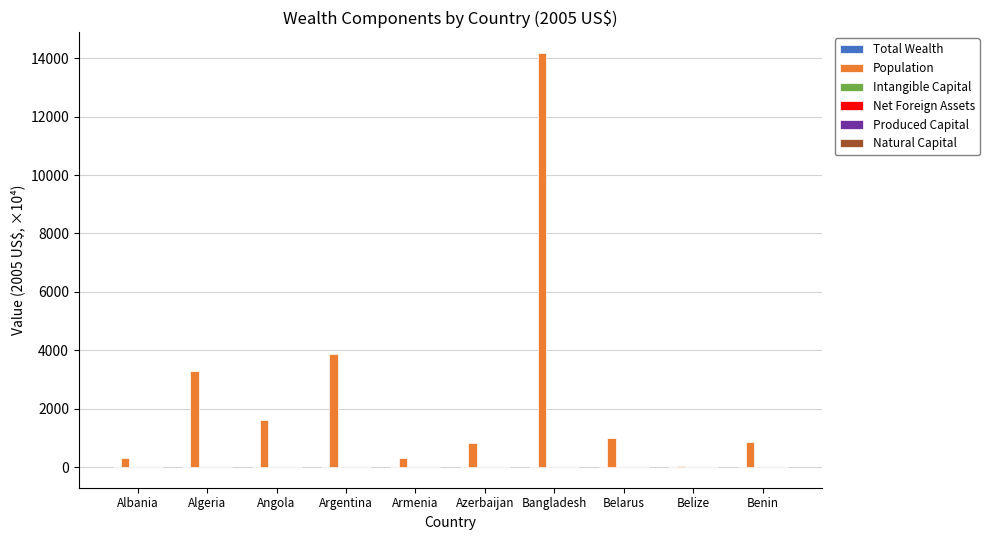

At which category is the sum across all series the highest?

Bangladesh